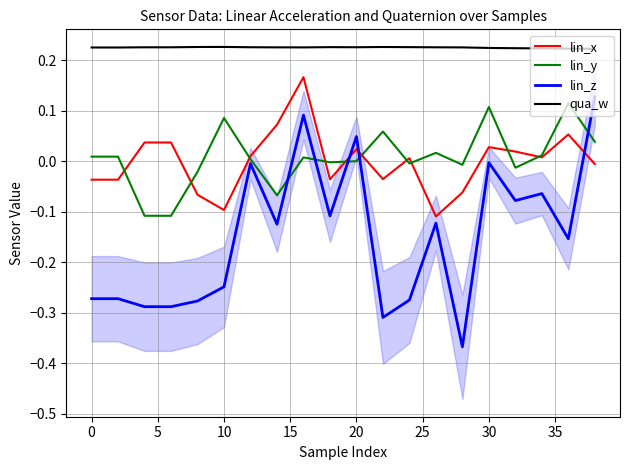

Rank the series by their maximum value, from lowest to highest.

lin_y, lin_z, lin_x, qua_w